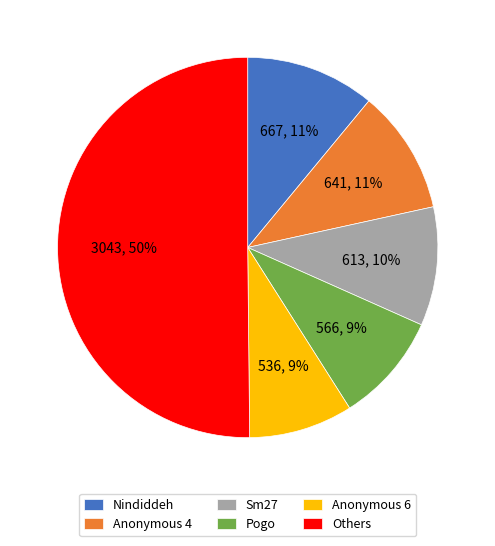

Which slice is the largest?

Others